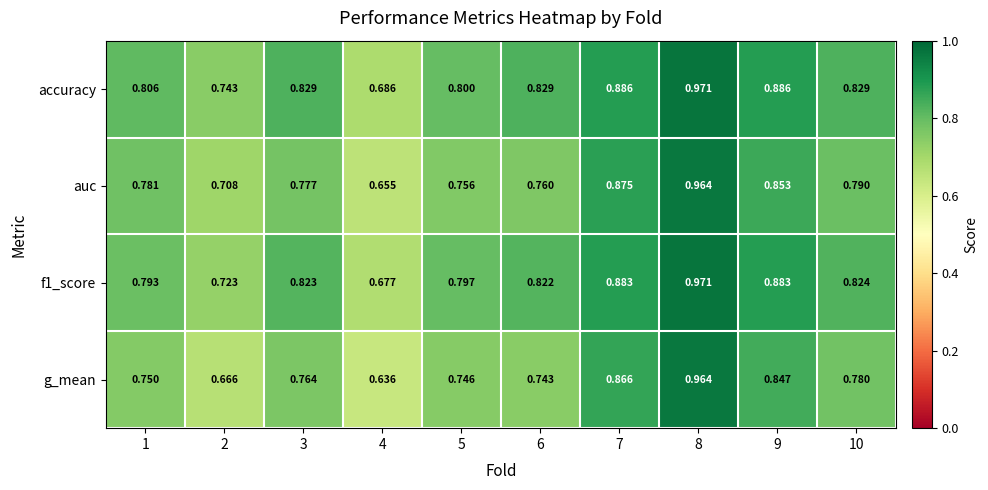

Which series has the widest spread of values?

g_mean